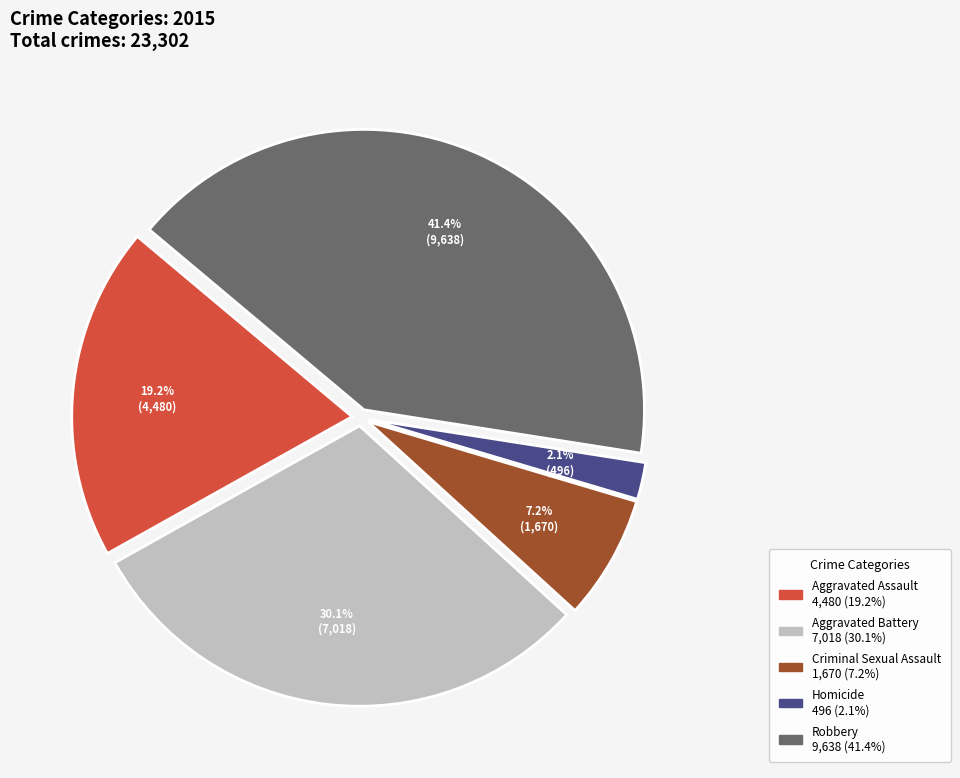

What percentage is the Criminal Sexual Assault slice, to the nearest percent?

7%